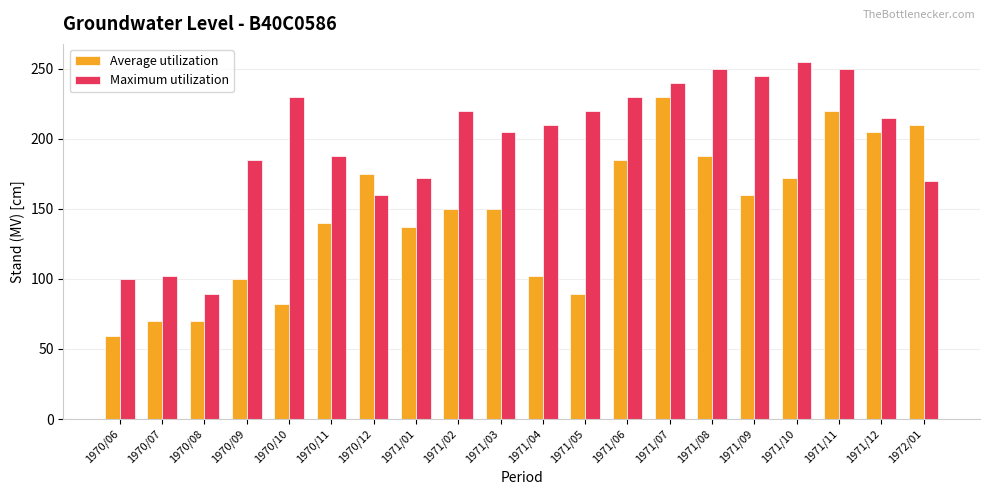

Which series has the largest total across all categories?

Maximum utilization